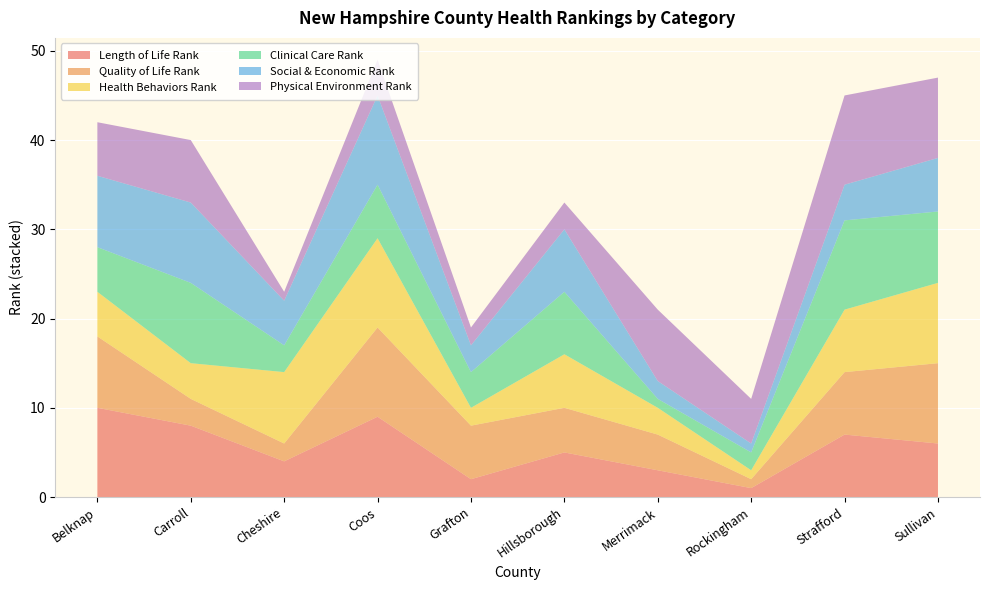

Reading left to right, what are all the values shown in this chart?

Length of Life Rank: 10	8	4	9	2	5	3	1	7	6
Quality of Life Rank: 8	3	2	10	6	5	4	1	7	9
Health Behaviors Rank: 5	4	8	10	2	6	3	1	7	9
Clinical Care Rank: 5	9	3	6	4	7	1	2	10	8
Social & Economic Rank: 8	9	5	10	3	7	2	1	4	6
Physical Environment Rank: 6	7	1	4	2	3	8	5	10	9